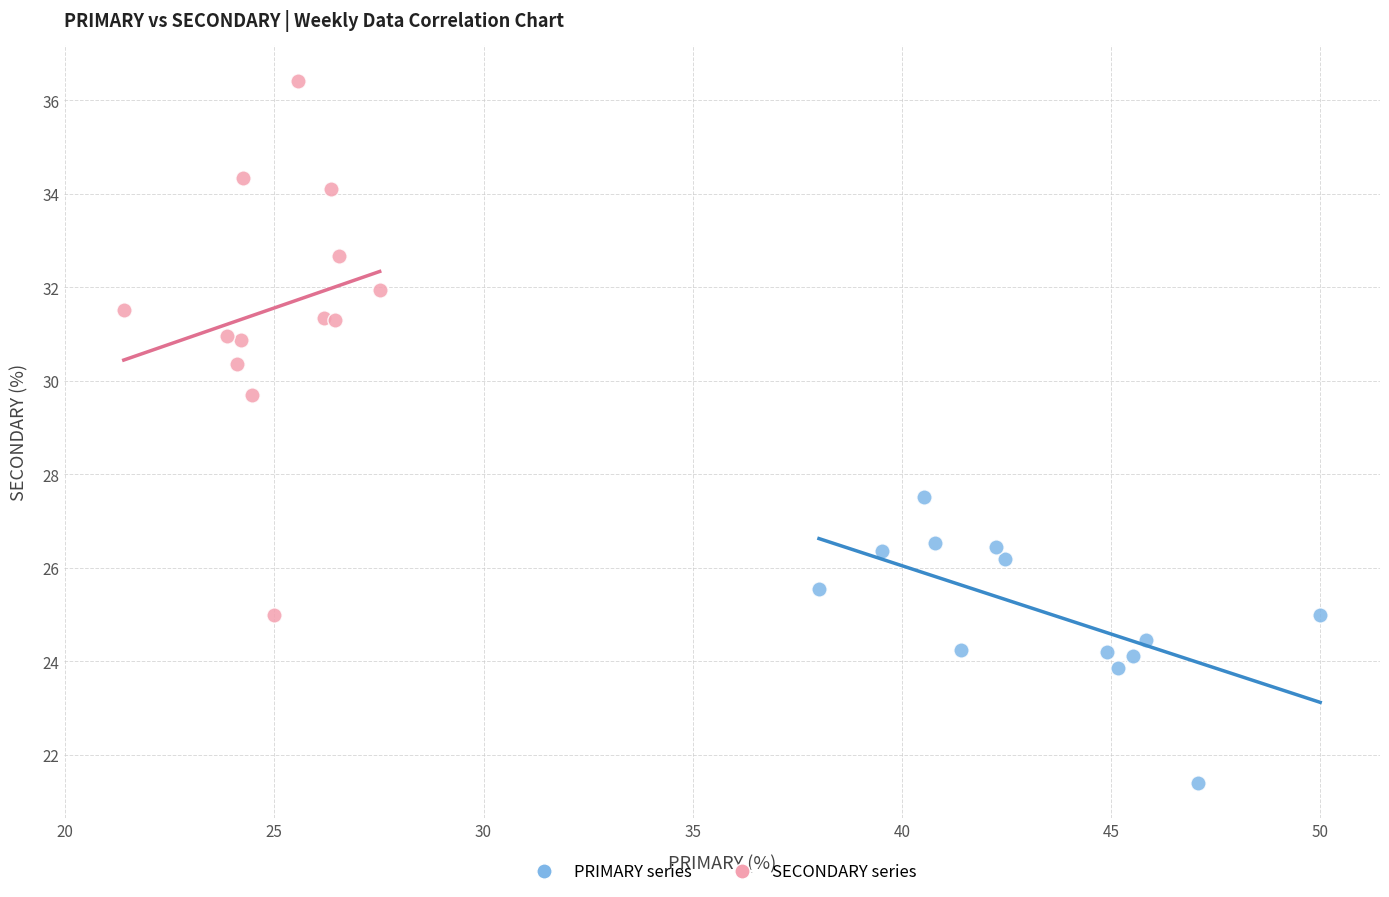

Which series reaches the maximum Y coordinate?

SECONDARY series